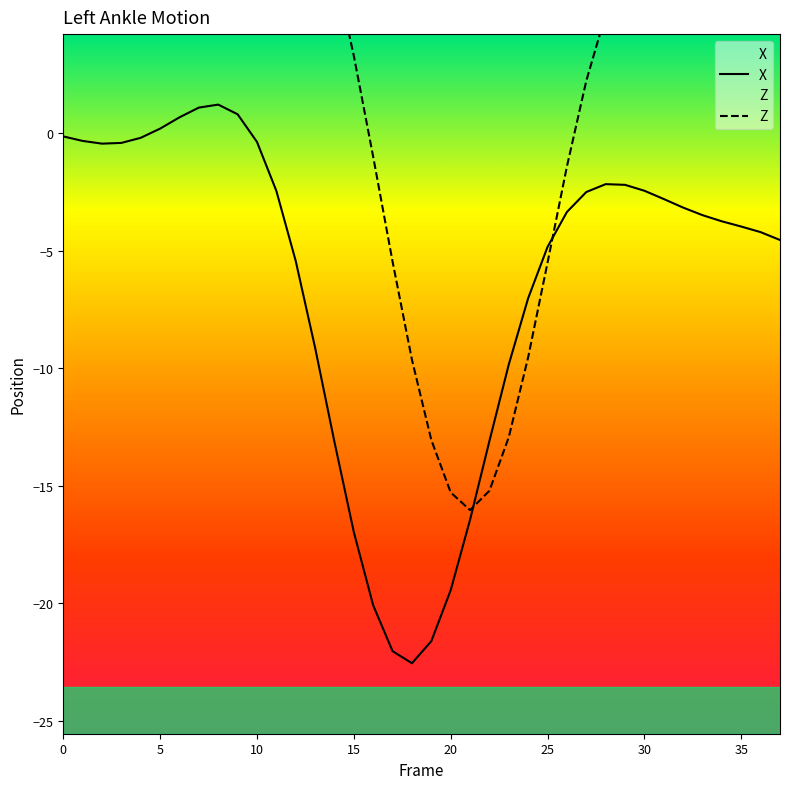

How many lines are shown in the chart?

2